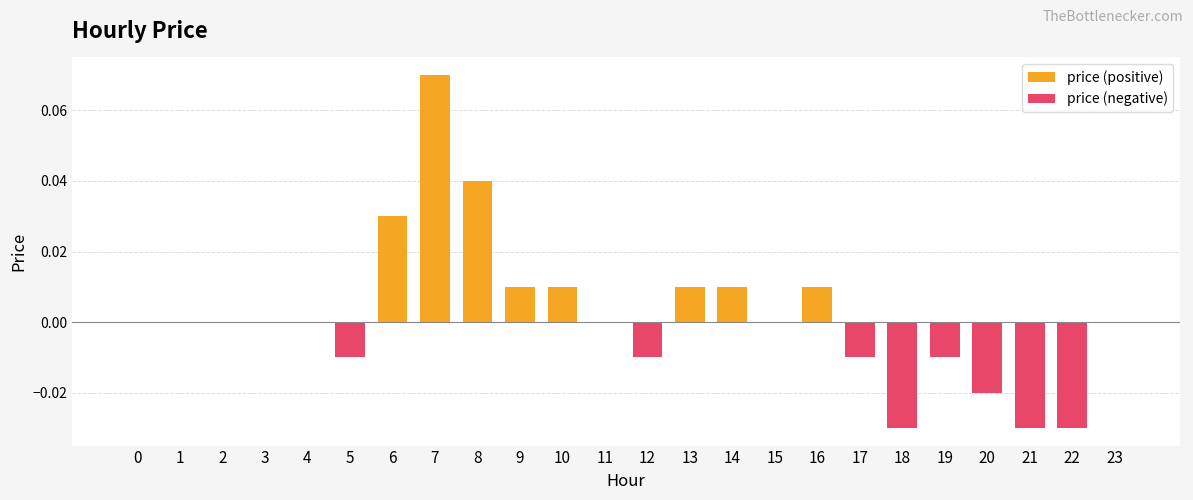

How many data points in price (positive) are above 0?

8